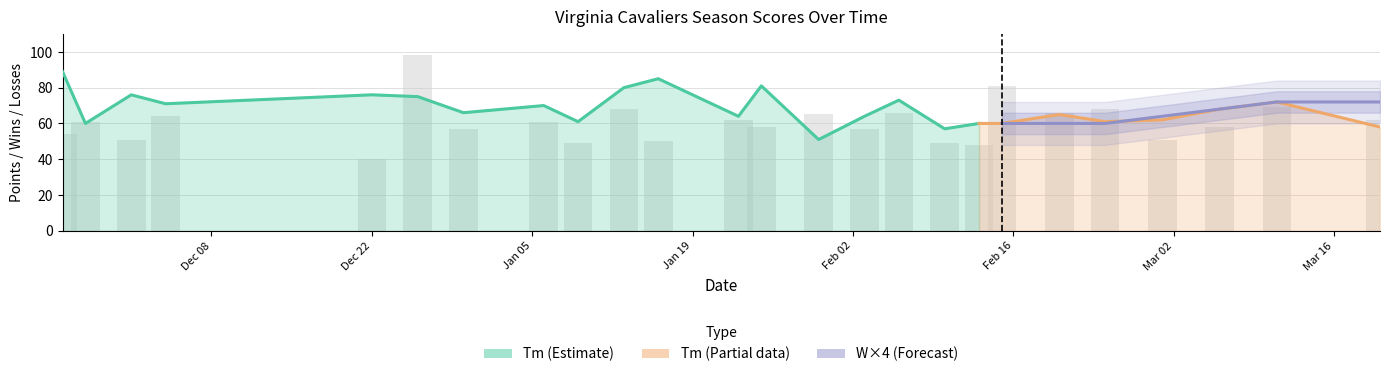

Is the value of Tm at 2021-03-06 greater than the value of L at 2021-02-10?

Yes